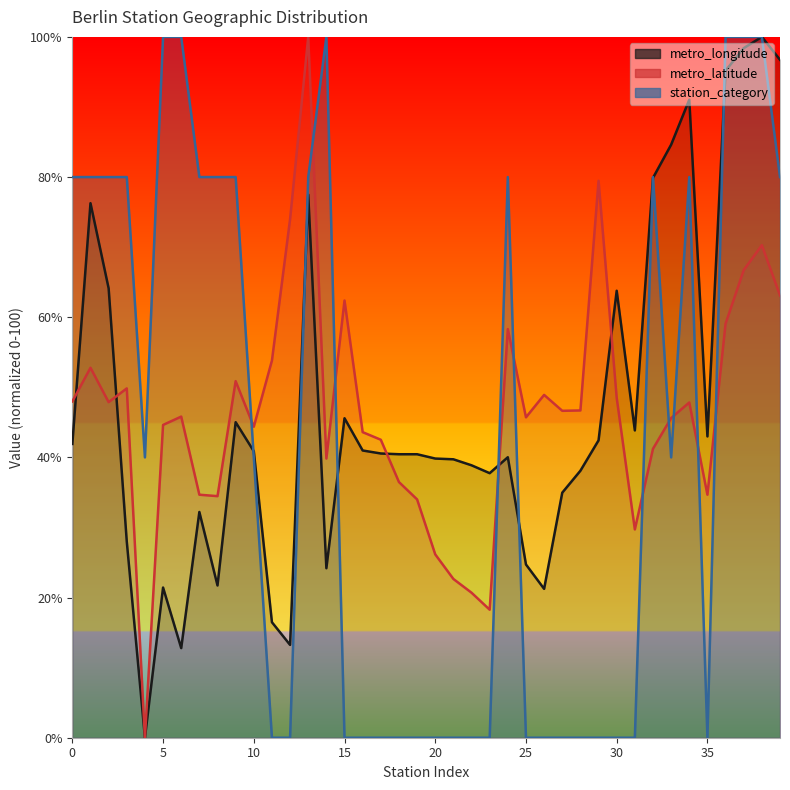

In metro_latitude, how many points are higher than both neighbors (excluding endpoints)?

11